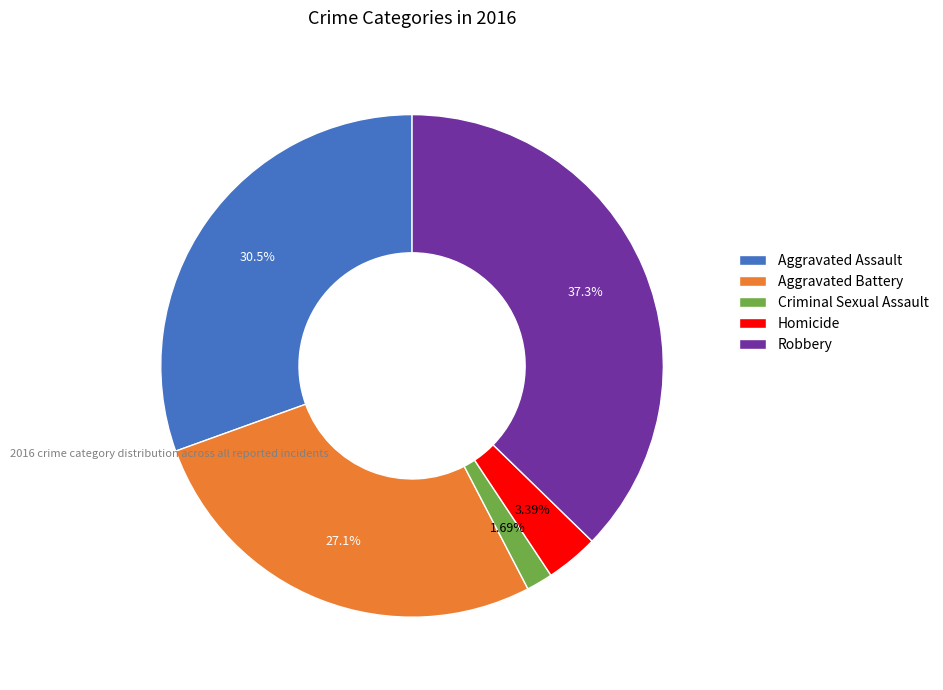

What percentage do Homicide and Aggravated Battery together represent?

30.5%